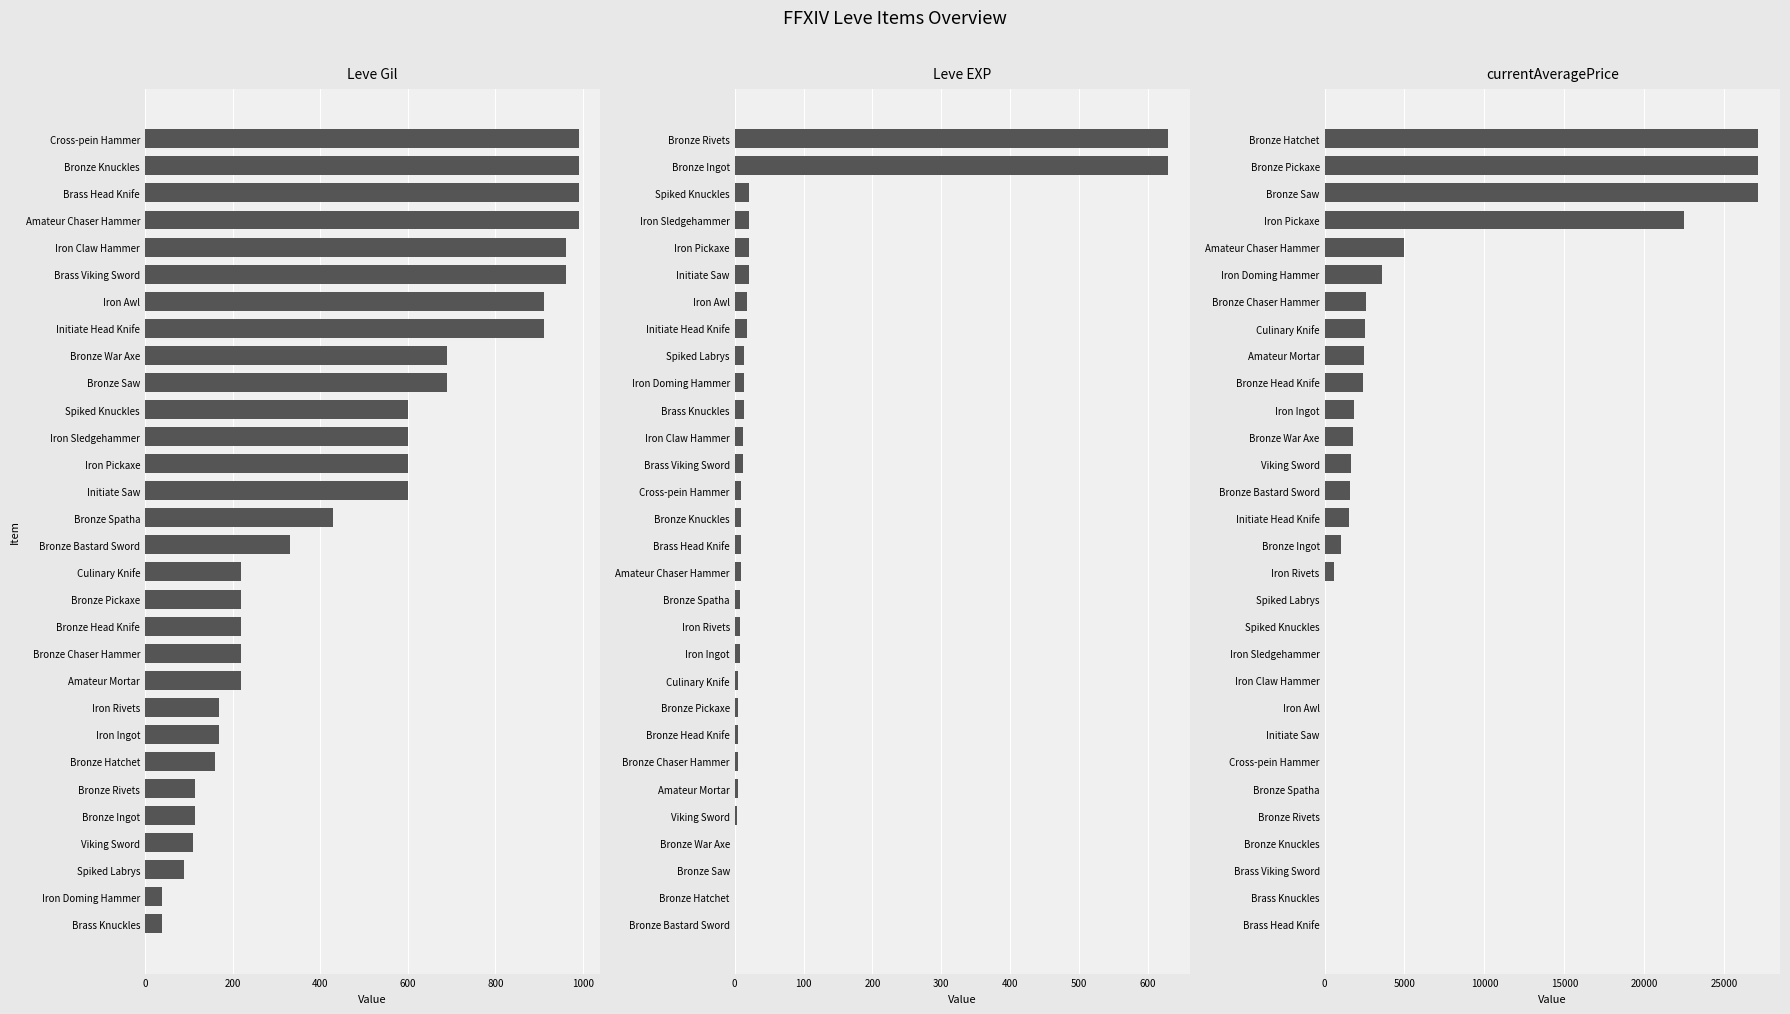

What is the lowest value of the Leve Gil series?

40